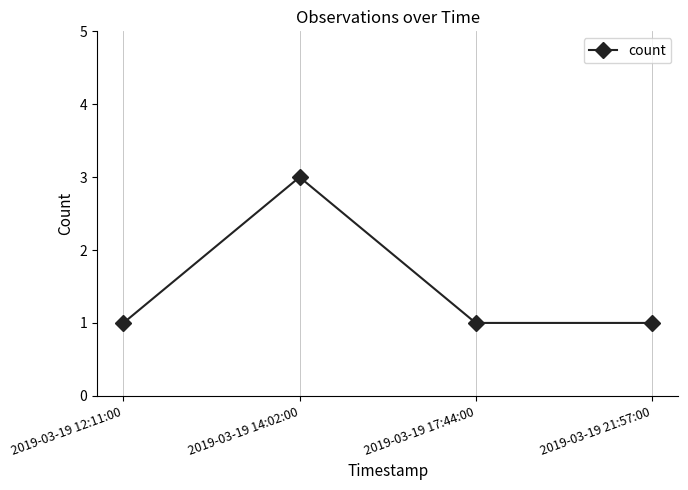

Reading right to left, what are all the values shown in this chart?

2019-03-19 21:57:00=1	2019-03-19 17:44:00=1	2019-03-19 14:02:00=3	2019-03-19 12:11:00=1